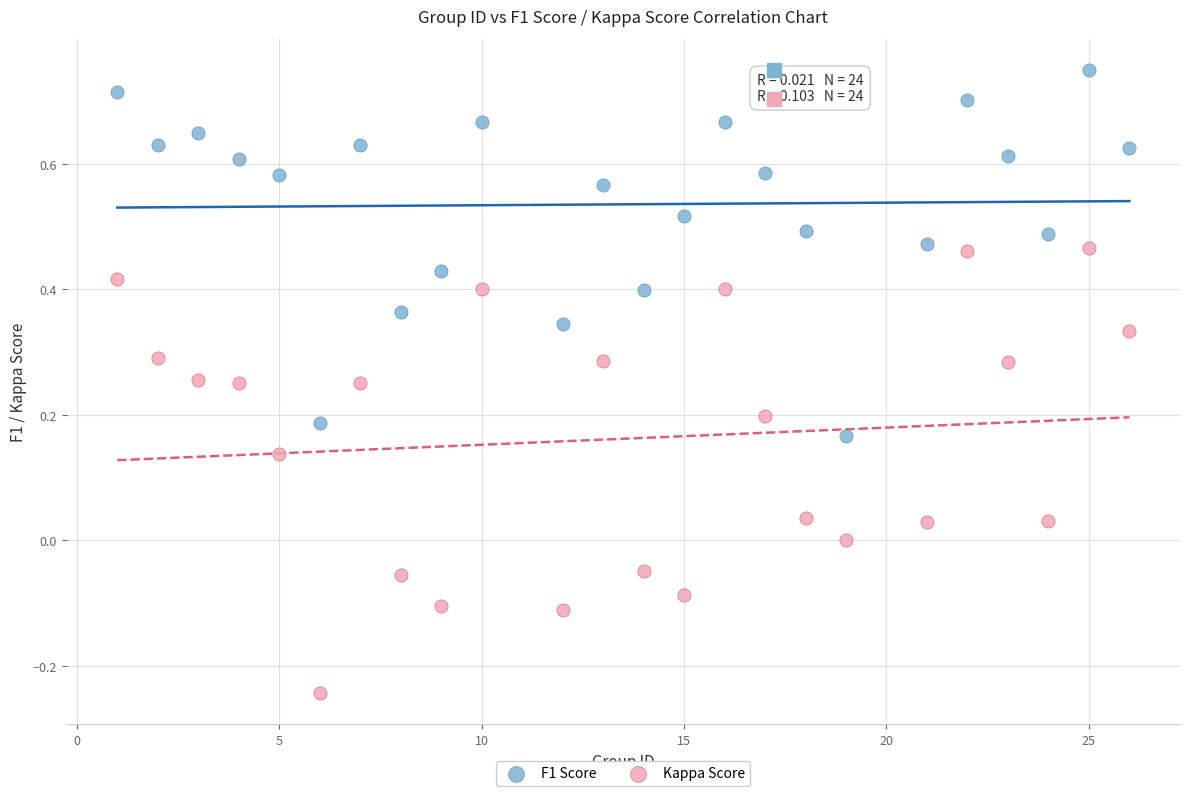

Across all data points, what is the range of X values (max minus min)?

25.0